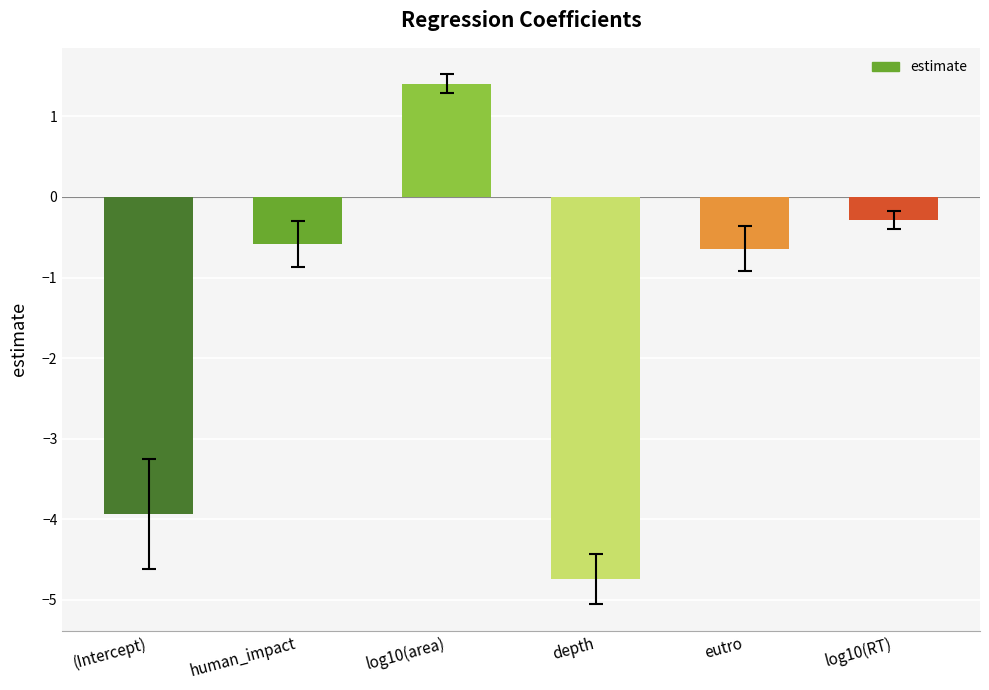

Which label corresponds to the largest value in the chart?

log10(area)